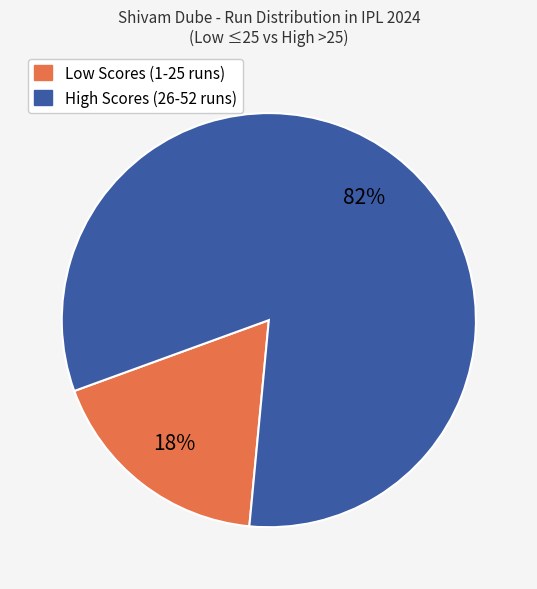

Does any single category account for the majority?

Yes